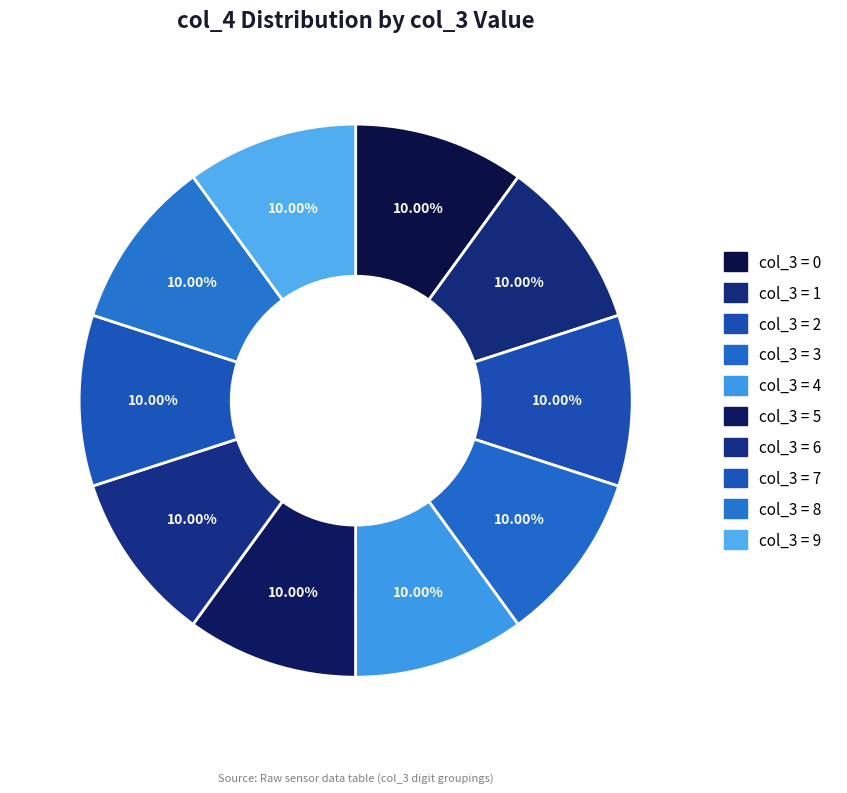

Which slice is the largest?

9